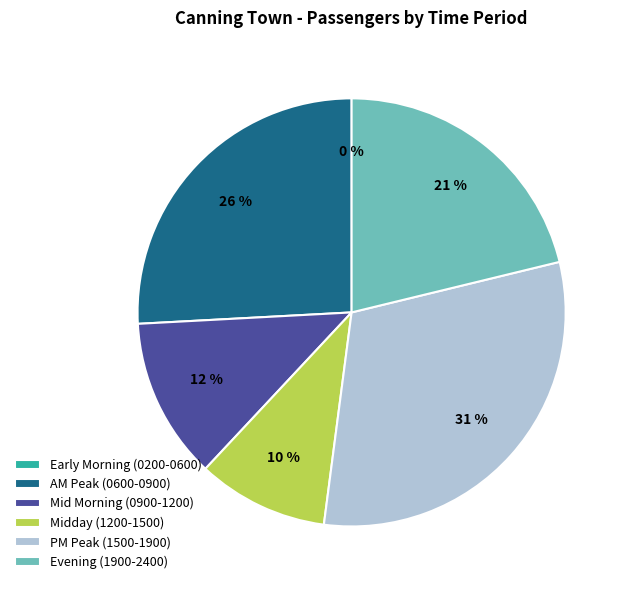

Count the number of slices in the pie.

2